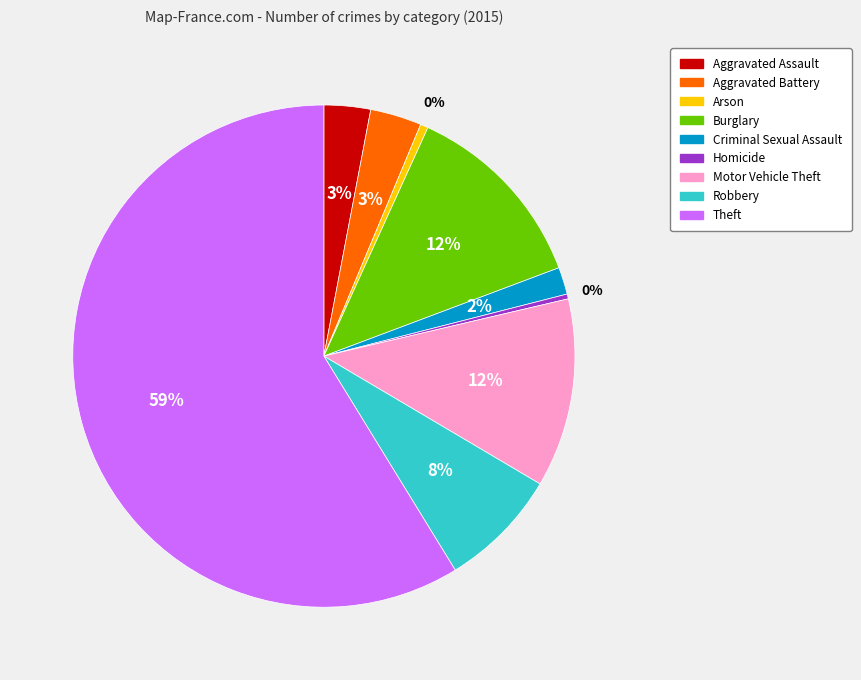

To the nearest percent, what is the combined percentage of Robbery and Burglary?

20%